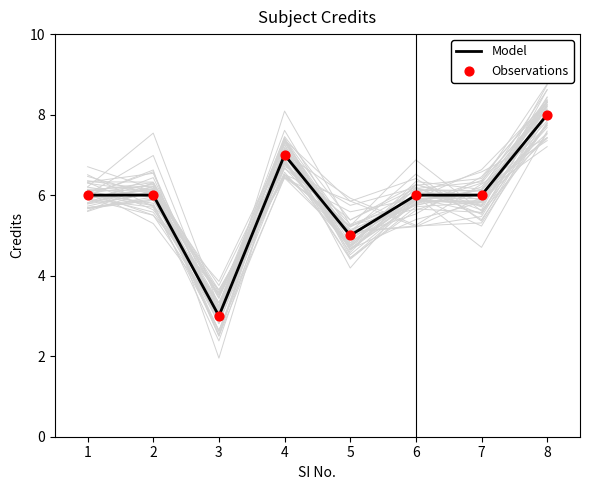

At how many categories does at least one series exceed 4?

7